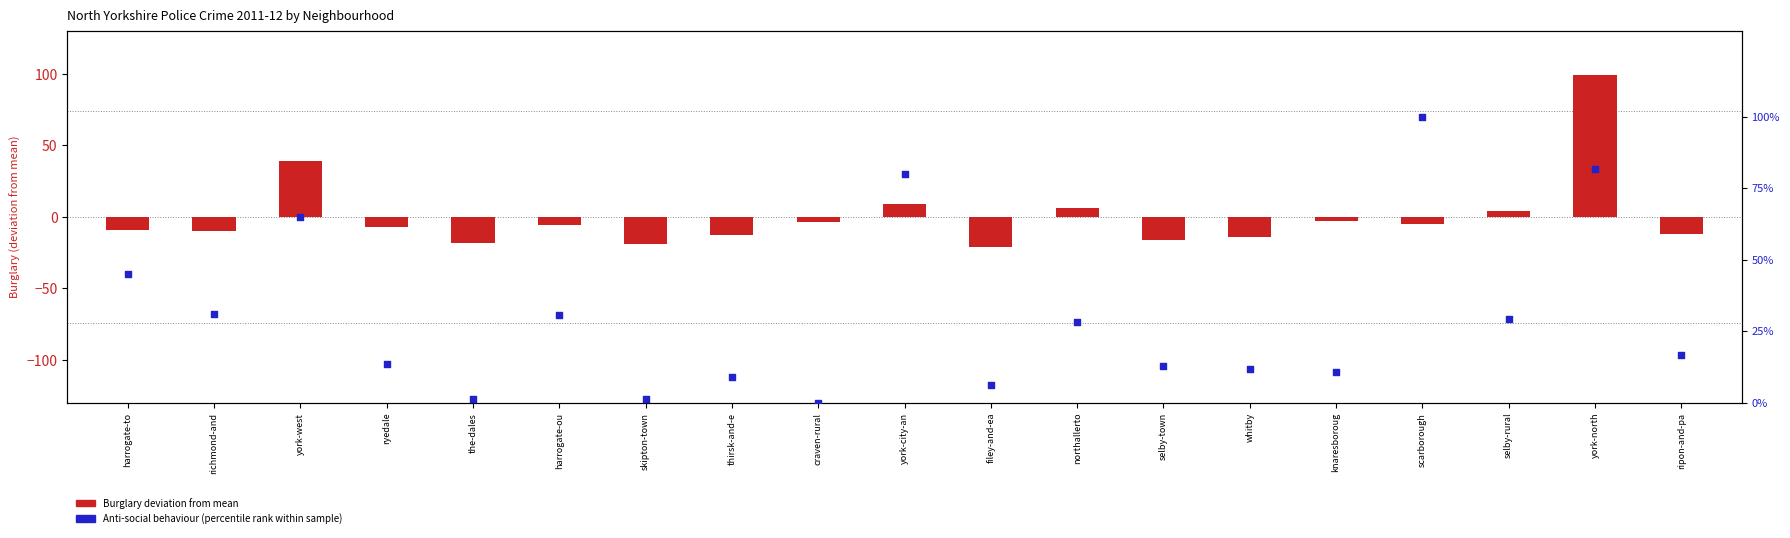

Which series reaches the maximum Y coordinate?

Anti-social behaviour
(percentile rank within sample)